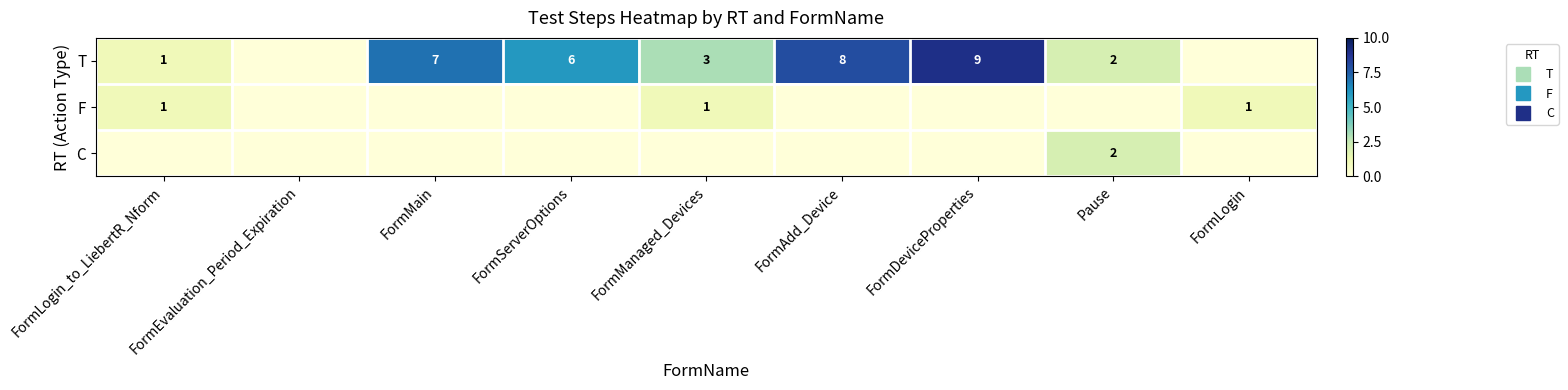

What is the sum of all T values?

36